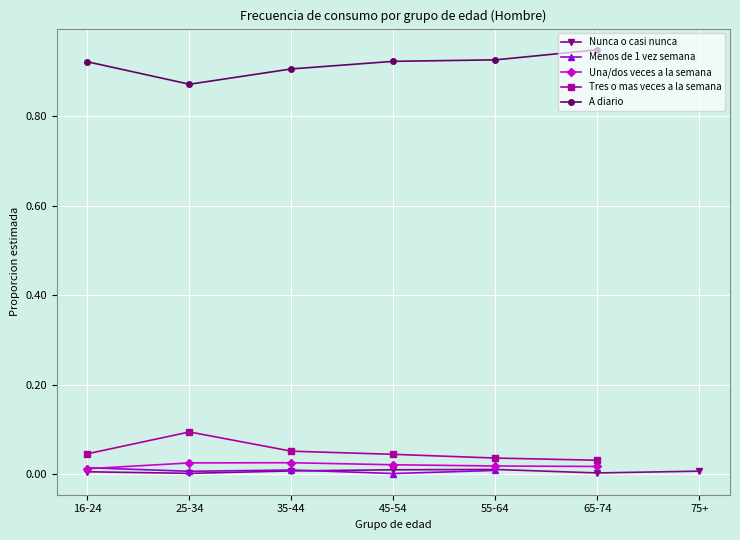

Rank the categories by Nunca o casi nunca value from highest to lowest.

55-64, 45-54, 35-44, 75+, 16-24, 65-74, 25-34